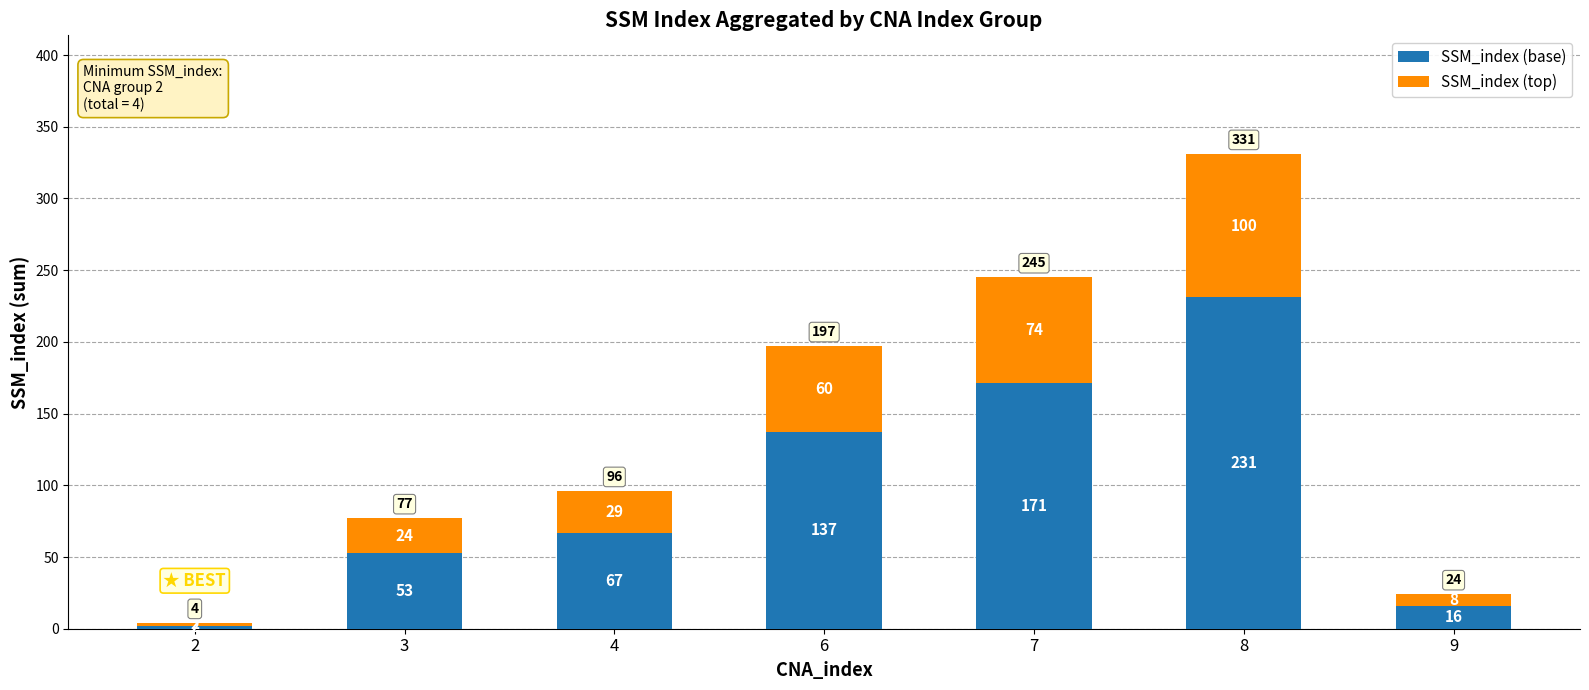

How many categories are shown in the chart?

7